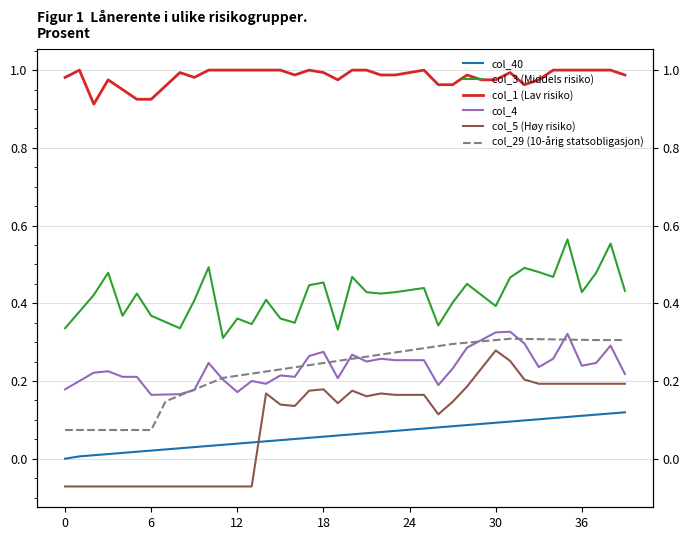

Is it true that col_3 (Middels risiko) equals 0.4 at 24?

True